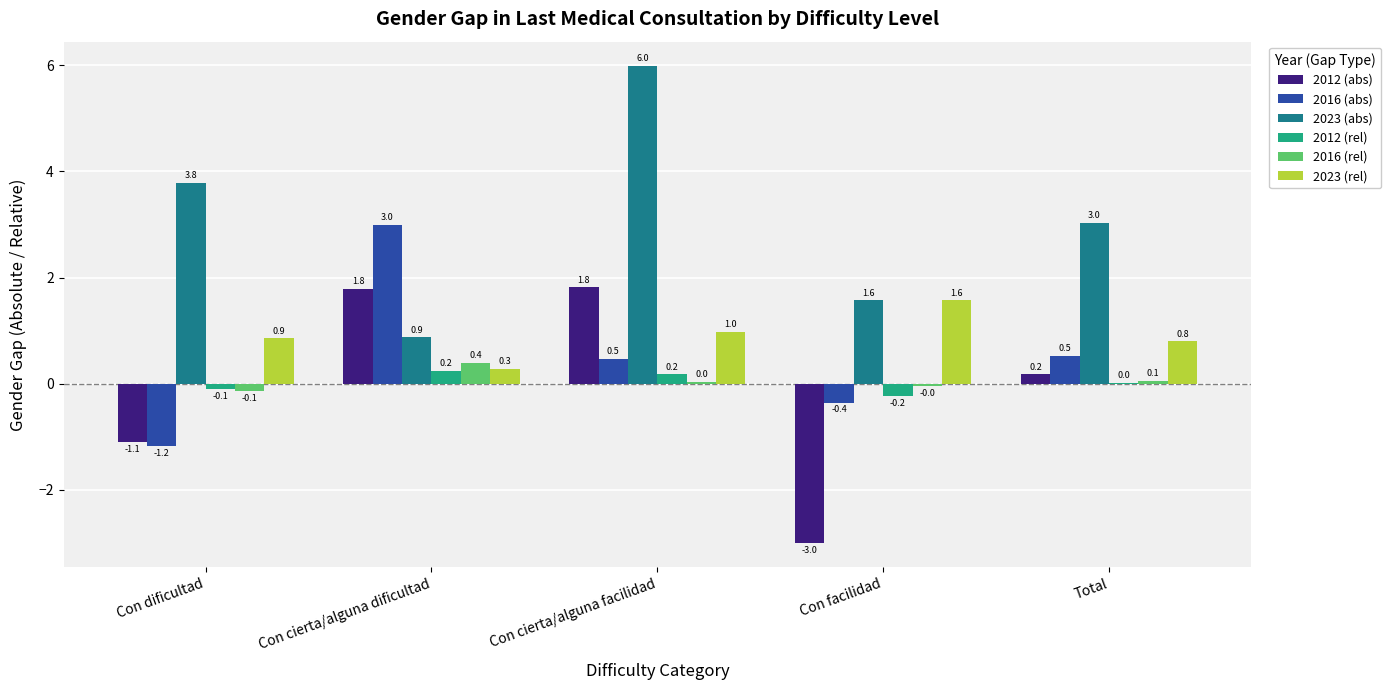

Between Con cierta/alguna facilidad and Total, which series saw the biggest shift?

2023 (abs)